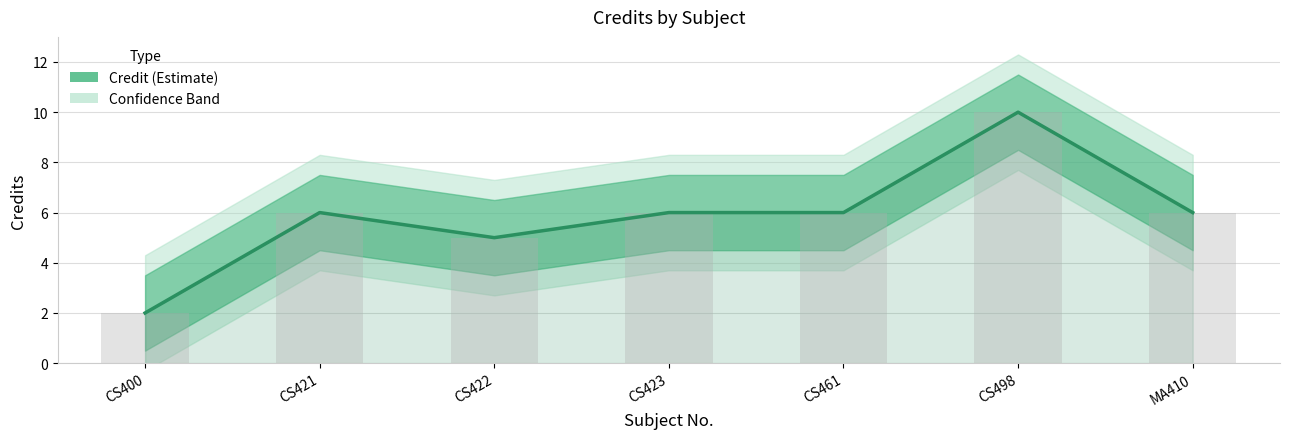

How many data points are less than 6?

2